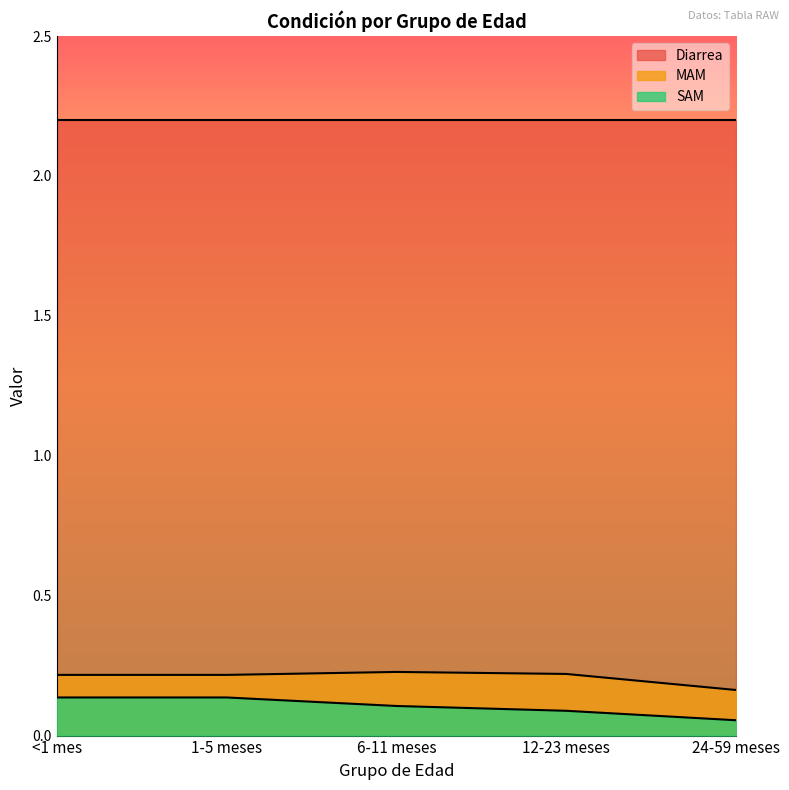

The value of SAM at <1 mes is 0.2. True or false?

False